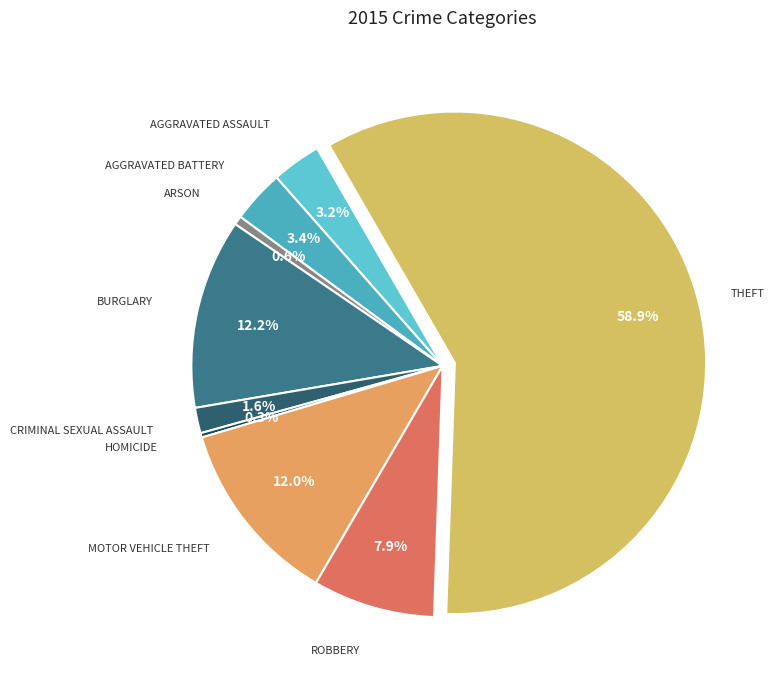

Which slice represents more than half of the pie?

Theft